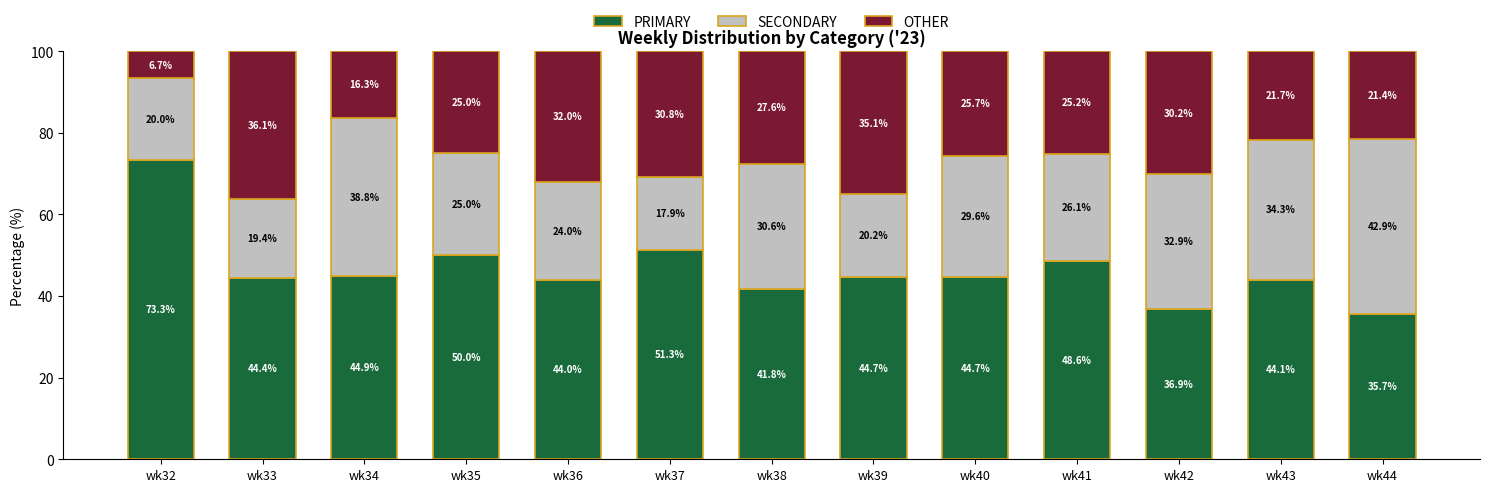

Which category has the lowest value in the PRIMARY series?

wk44